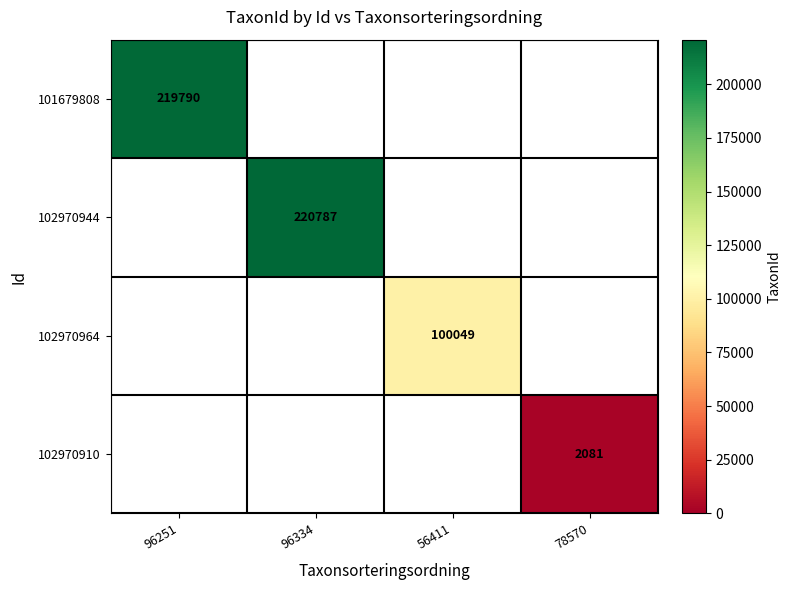

The 102970910 series shows 2081 at 78570. True or false?

True